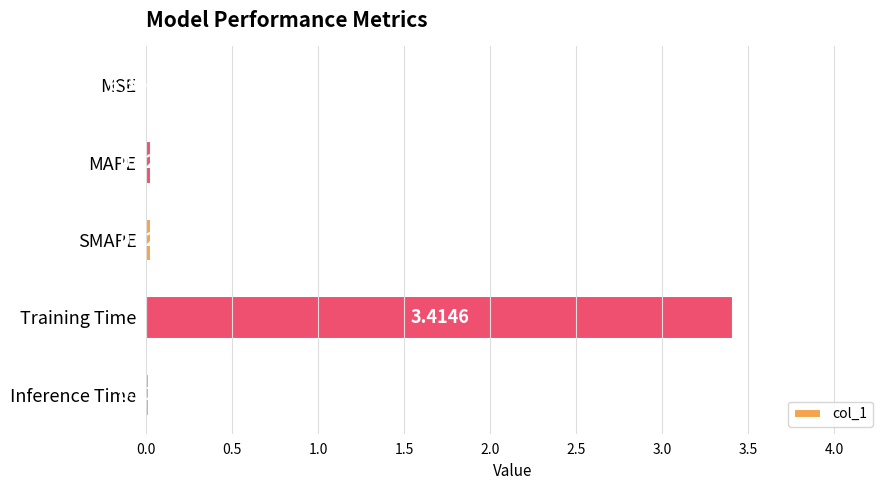

At which label is the value closest to 1?

MAPE